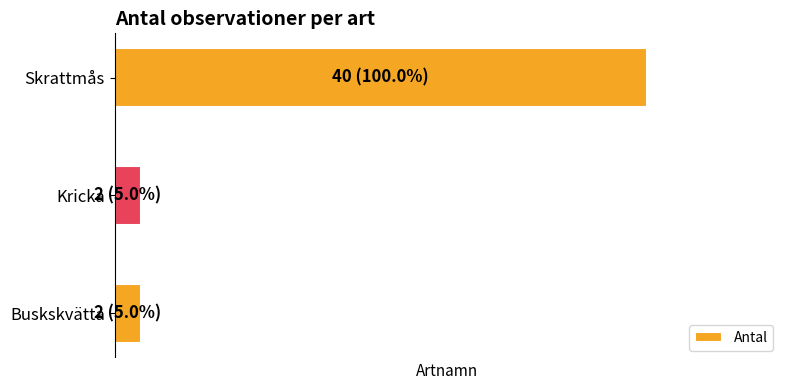

Does the chart contain any negative values?

No